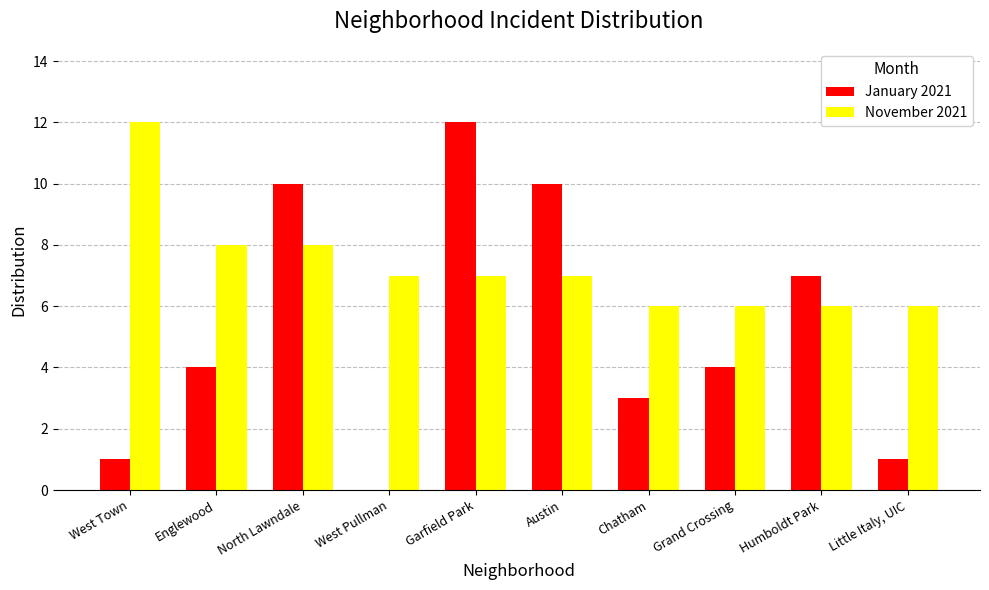

The November 2021 series shows 7 at Austin. True or false?

True